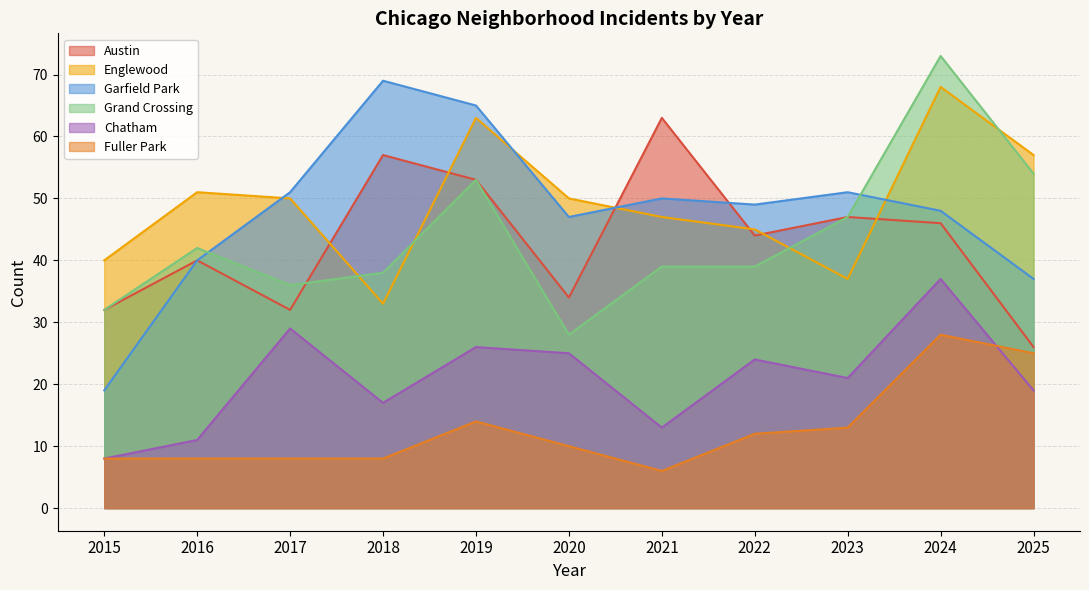

At which category does the chart reach its minimum across all series?

2021